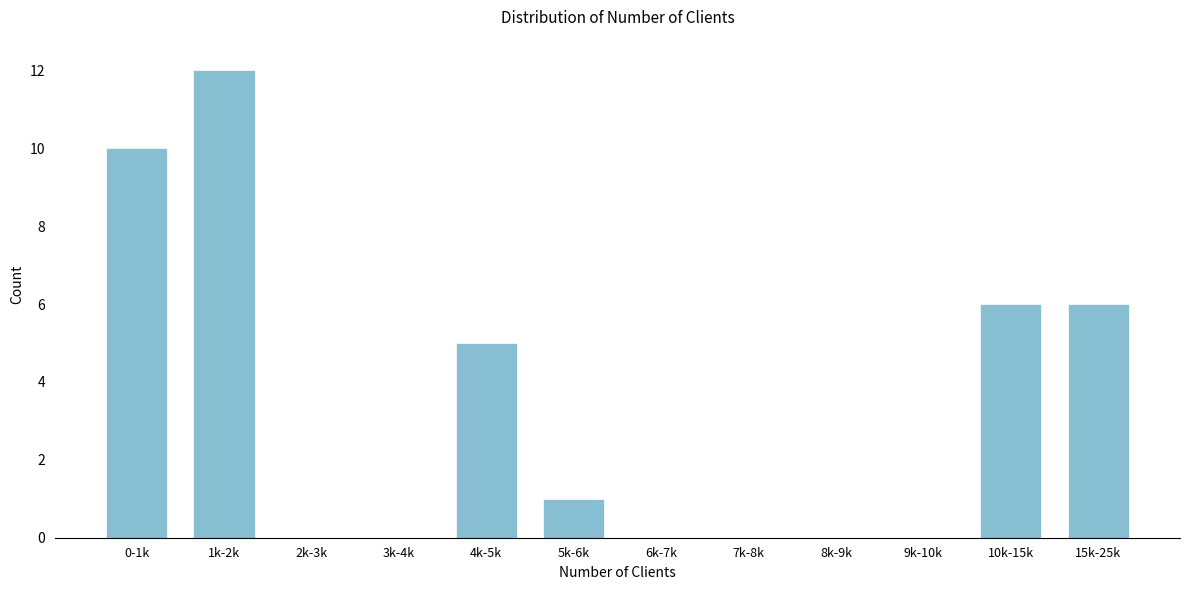

Reading left to right, transcribe all the data shown in this chart.

0-1k=10	1k-2k=12	2k-3k=0	3k-4k=0	4k-5k=5	5k-6k=1	6k-7k=0	7k-8k=0	8k-9k=0	9k-10k=0	10k-15k=6	15k-25k=6